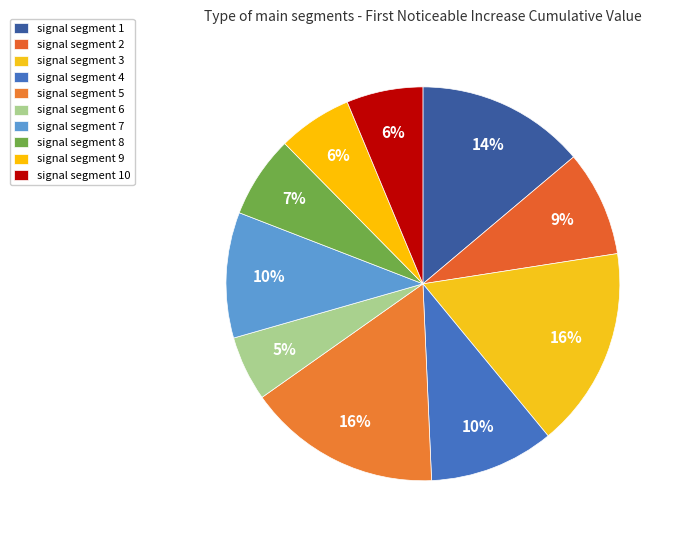

Combined, do signal segment 10 and signal segment 9 account for over 50%?

No